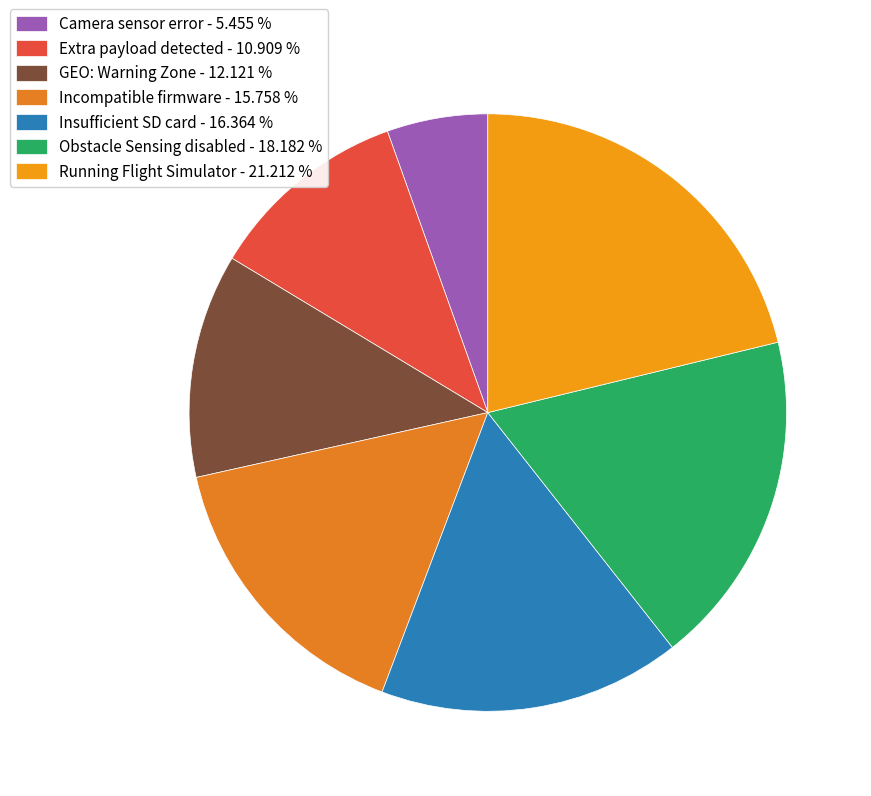

How many segments does this pie chart have?

7